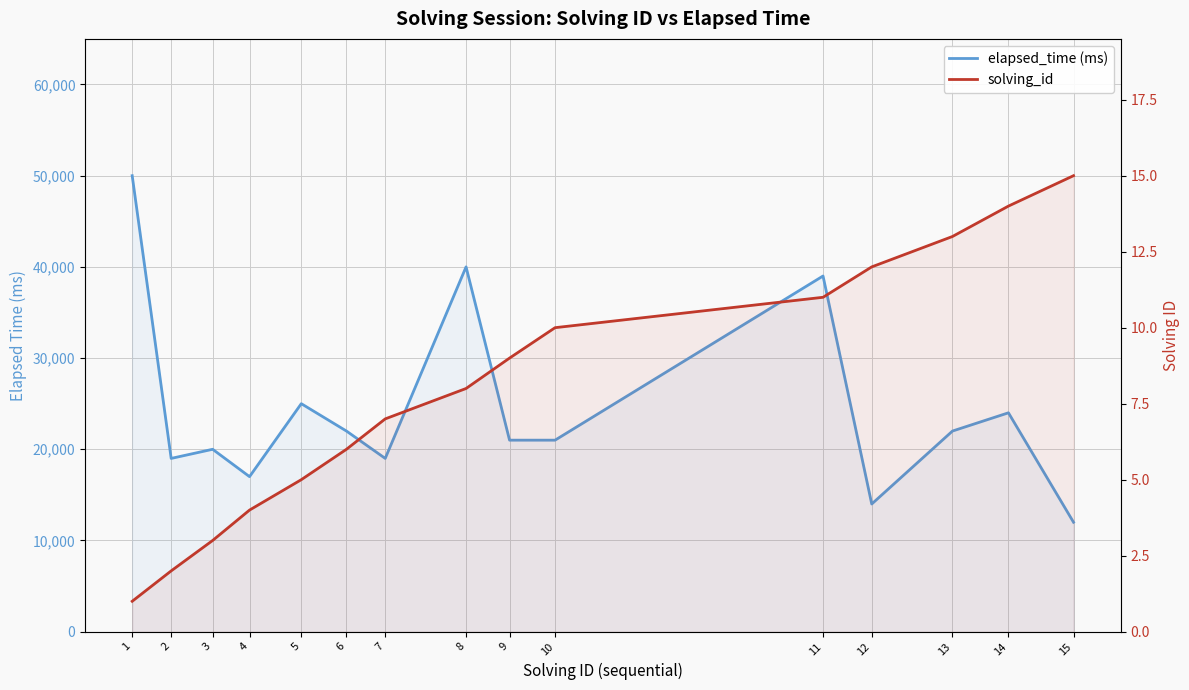

Reading right to left, extract all data points from this chart.

elapsed_time (ms): 15=12000	14=24000	13=22000	12=14000	11=39000	10=21000	9=21000	8=40000	7=19000	6=22000	5=25000	4=17000	3=20000	2=19000	1=50000
solving_id: 15=15	14=14	13=13	12=12	11=11	10=10	9=9	8=8	7=7	6=6	5=5	4=4	3=3	2=2	1=1